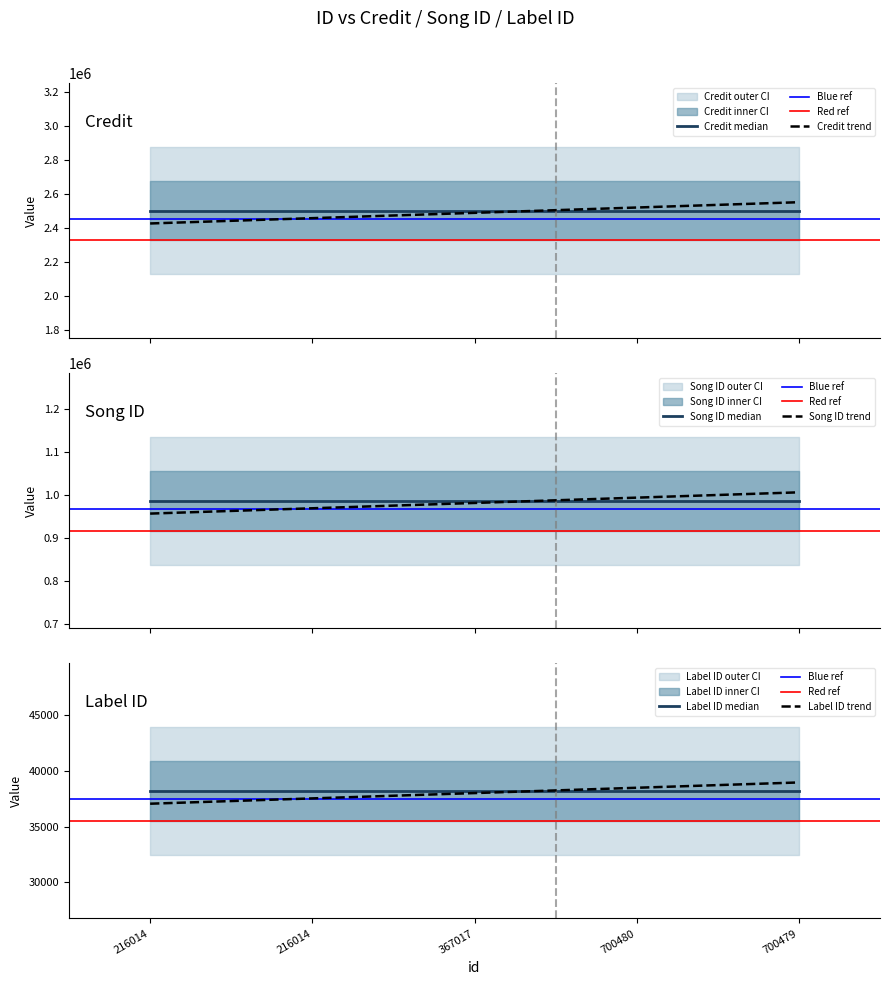

What is the label of the 4th point from the left?

700480